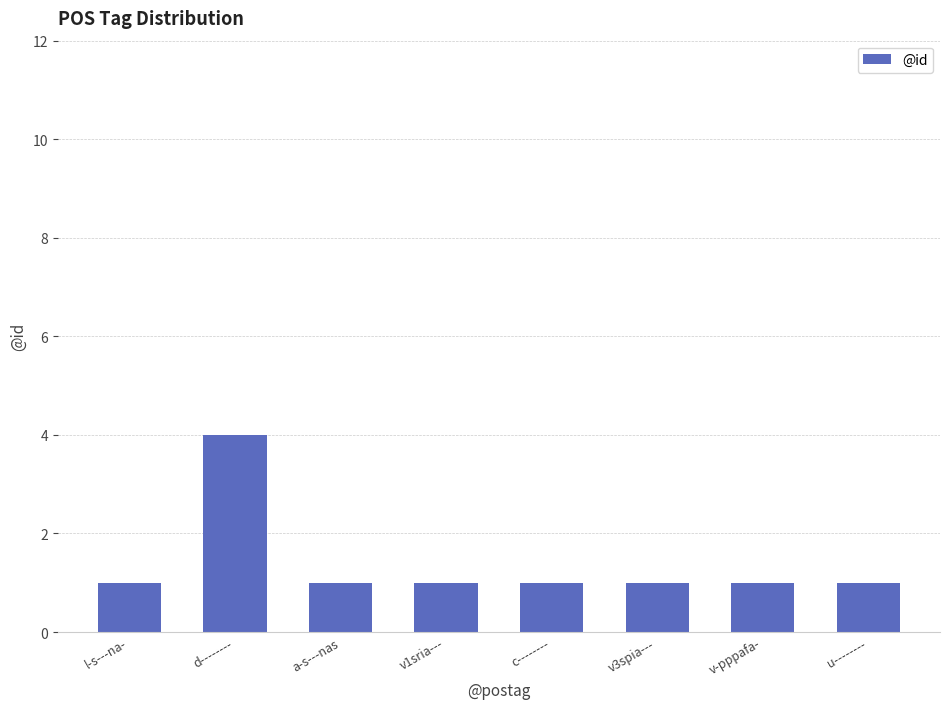

What is the minimum value shown in the chart?

1